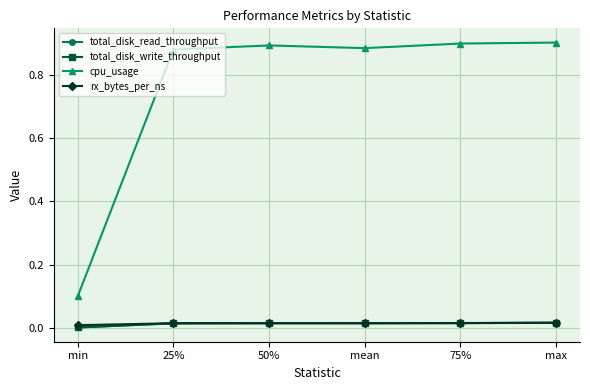

The total_disk_write_throughput series shows 0.0 at min. True or false?

True